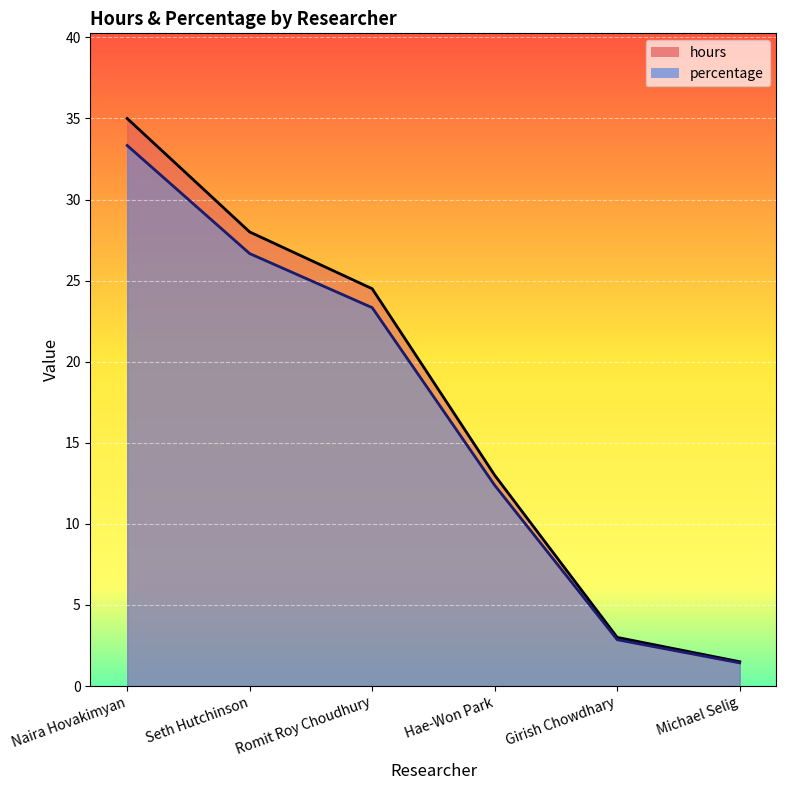

At which category is the sum across all series the highest?

Naira Hovakimyan